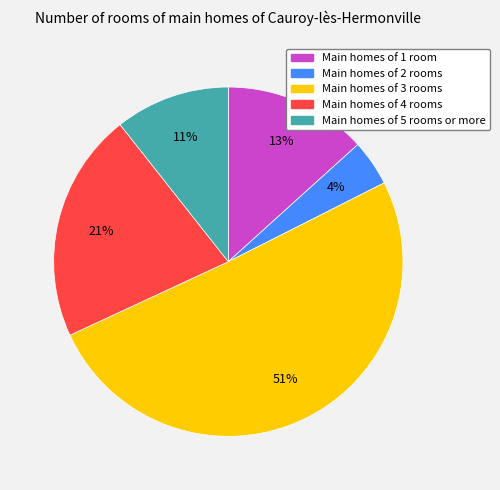

Which category has the smallest portion of the pie?

Main homes of 2 rooms